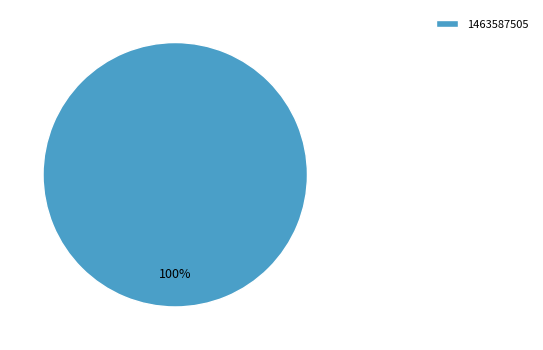

Does any single category account for the majority?

Yes